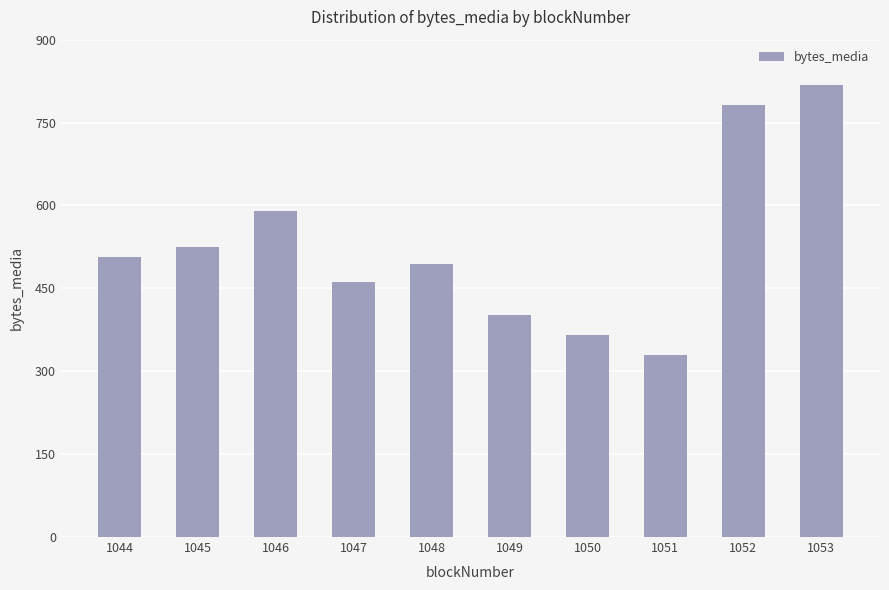

Which category has the highest value across all series?

1053